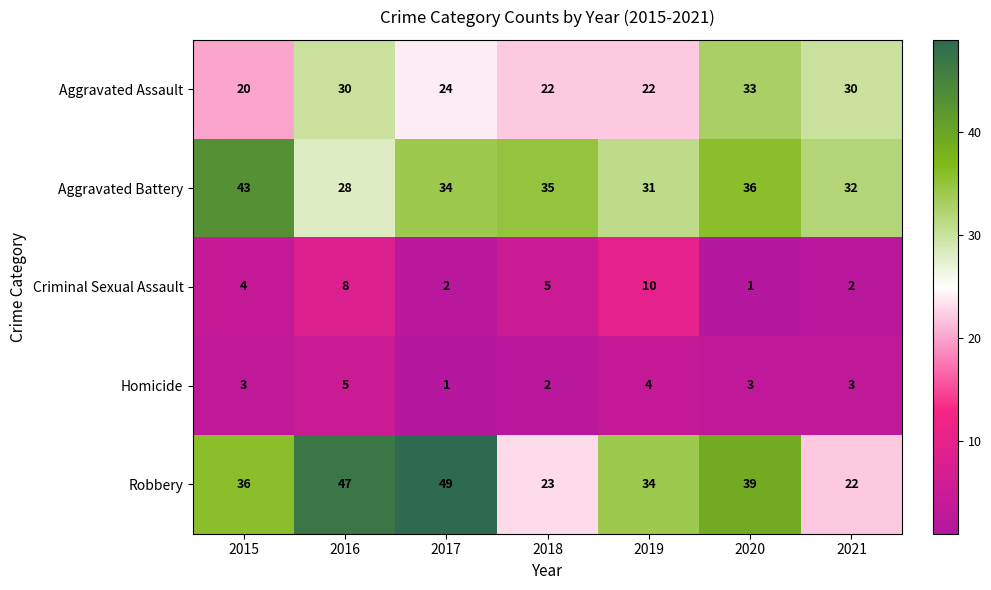

Where does the Aggravated Battery series first go above 34?

2015